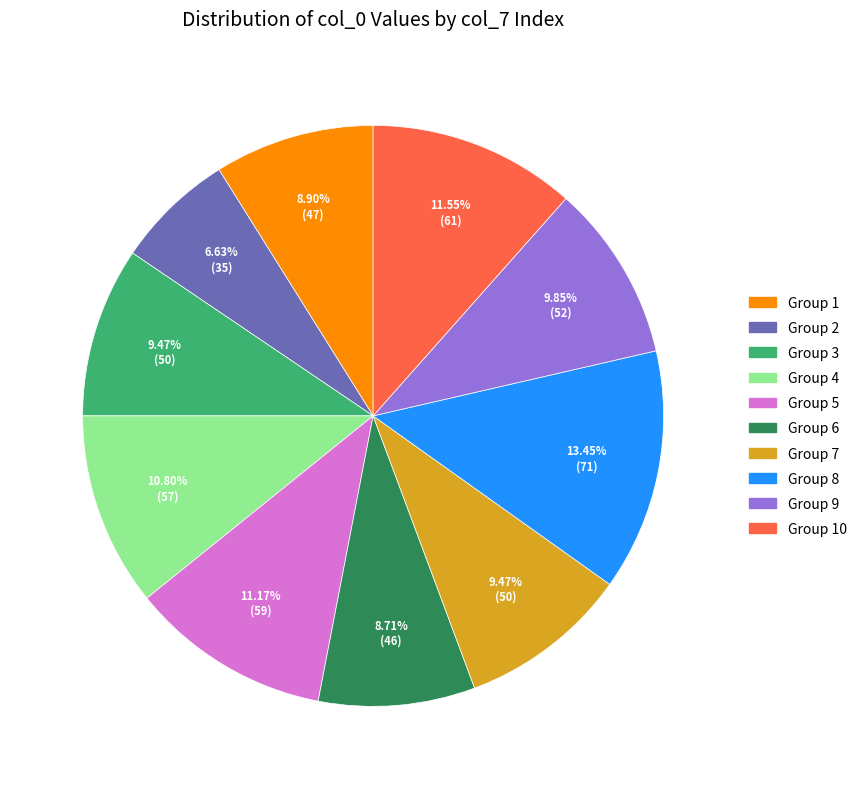

Does any single category account for the majority?

No